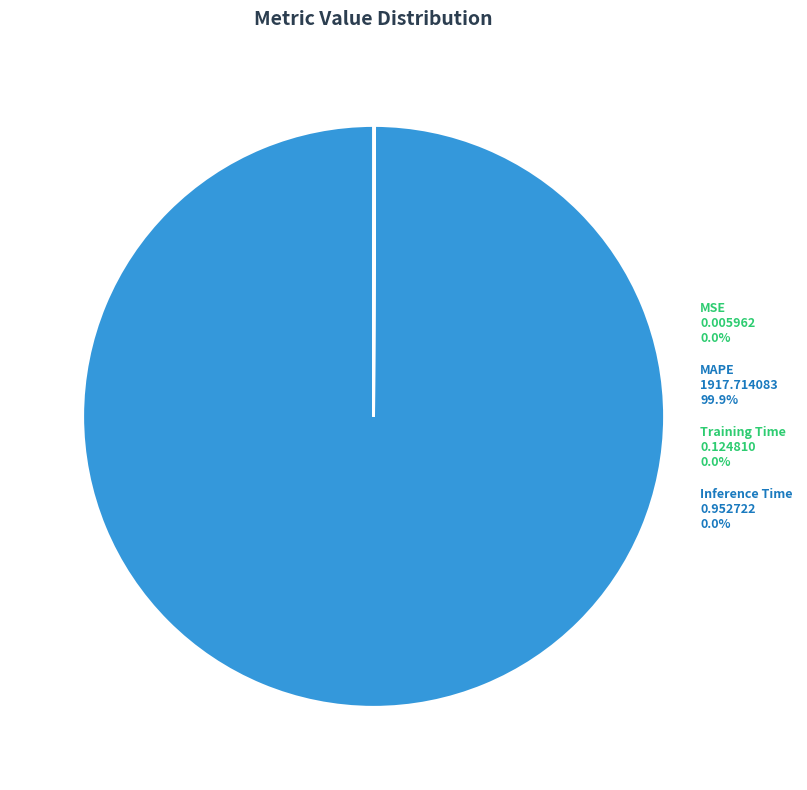

Does any single category account for the majority?

Yes